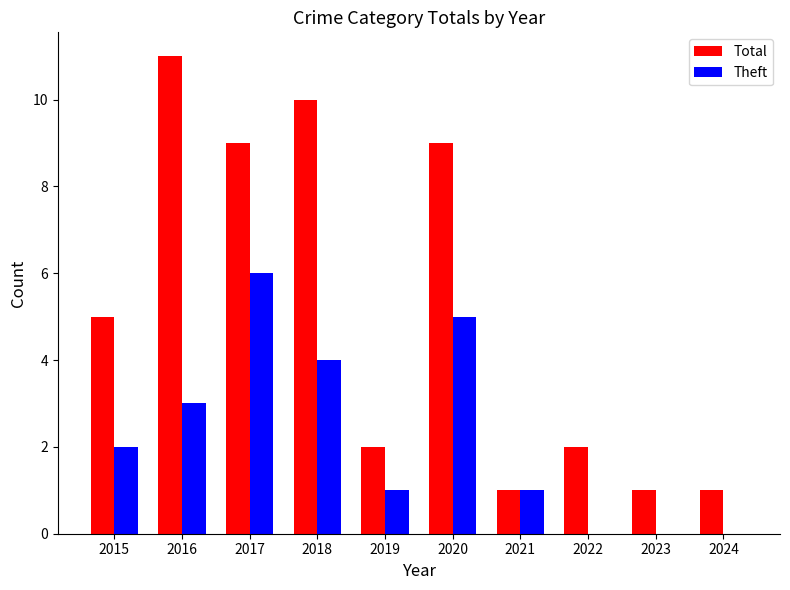

What is the maximum value shown in the chart?

11